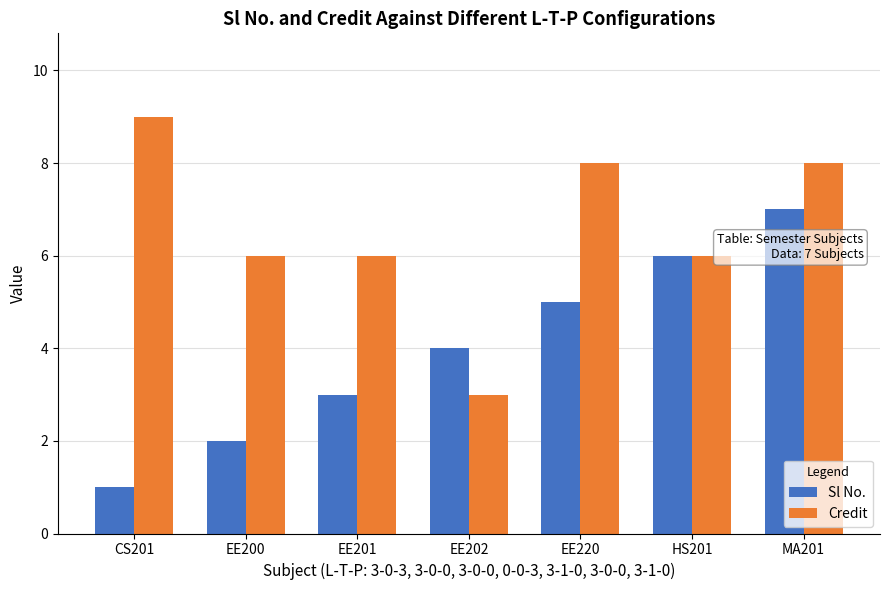

Which category has the highest value in the Credit series?

CS201